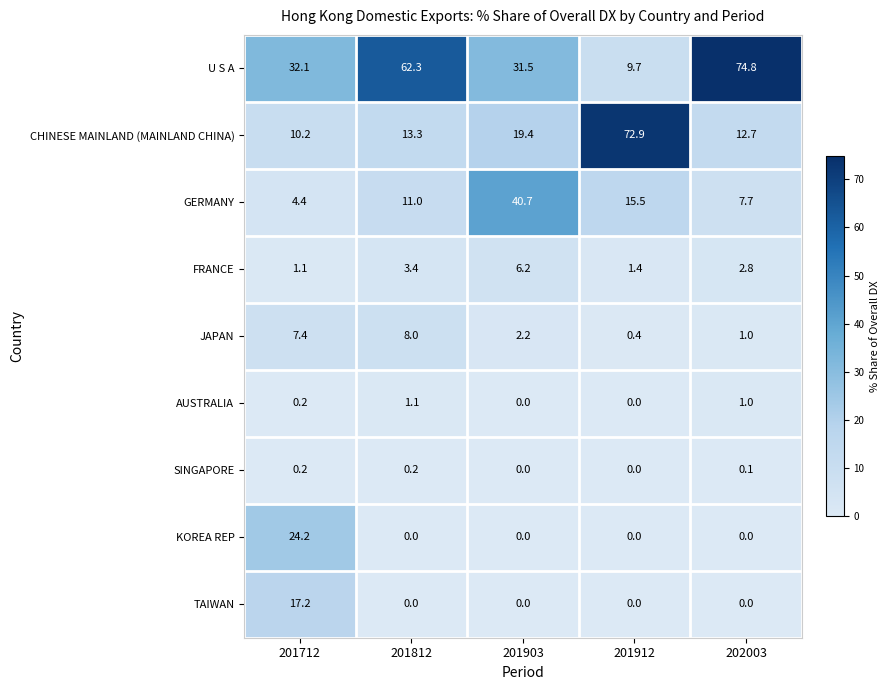

What is the highest value of the FRANCE series?

6.2